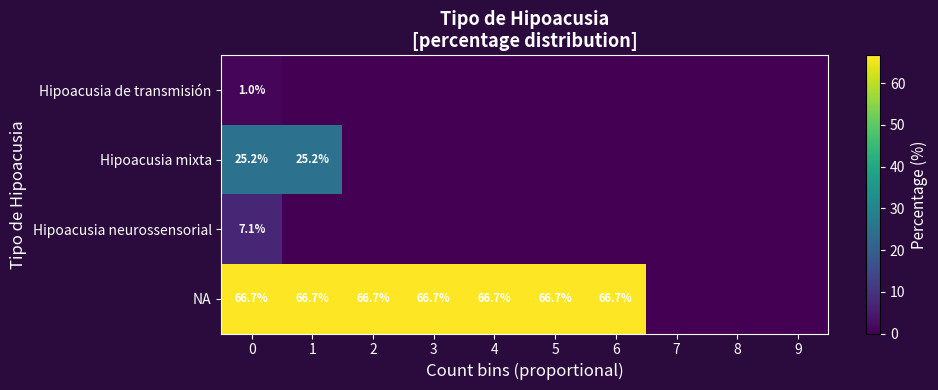

Which has a higher value, 4 or 6?

4